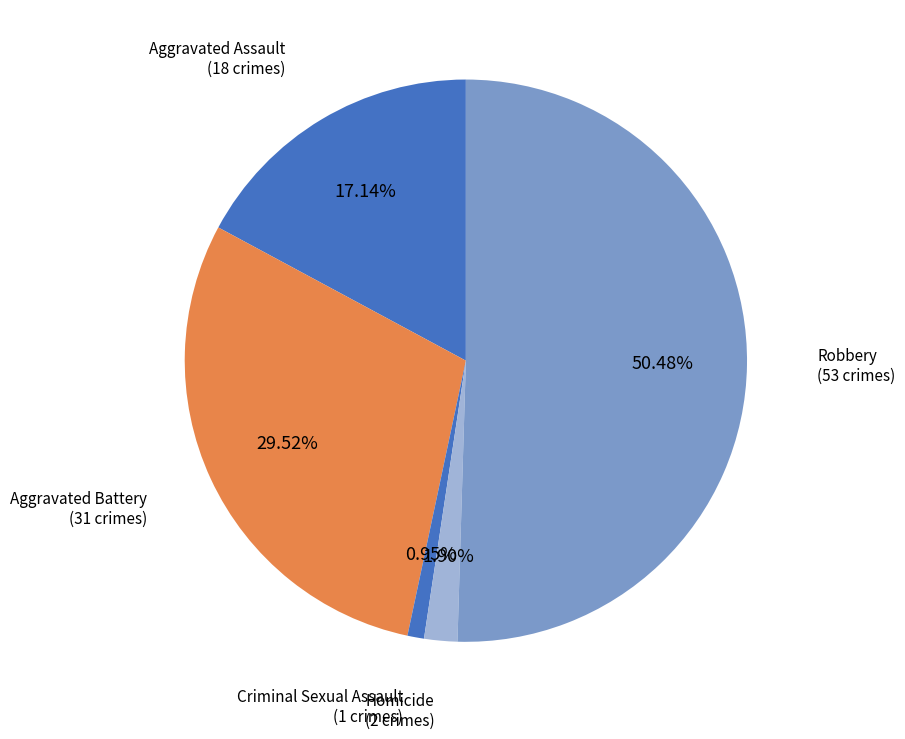

Combined, what portion of the pie is Aggravated Battery and Homicide?

31.4%